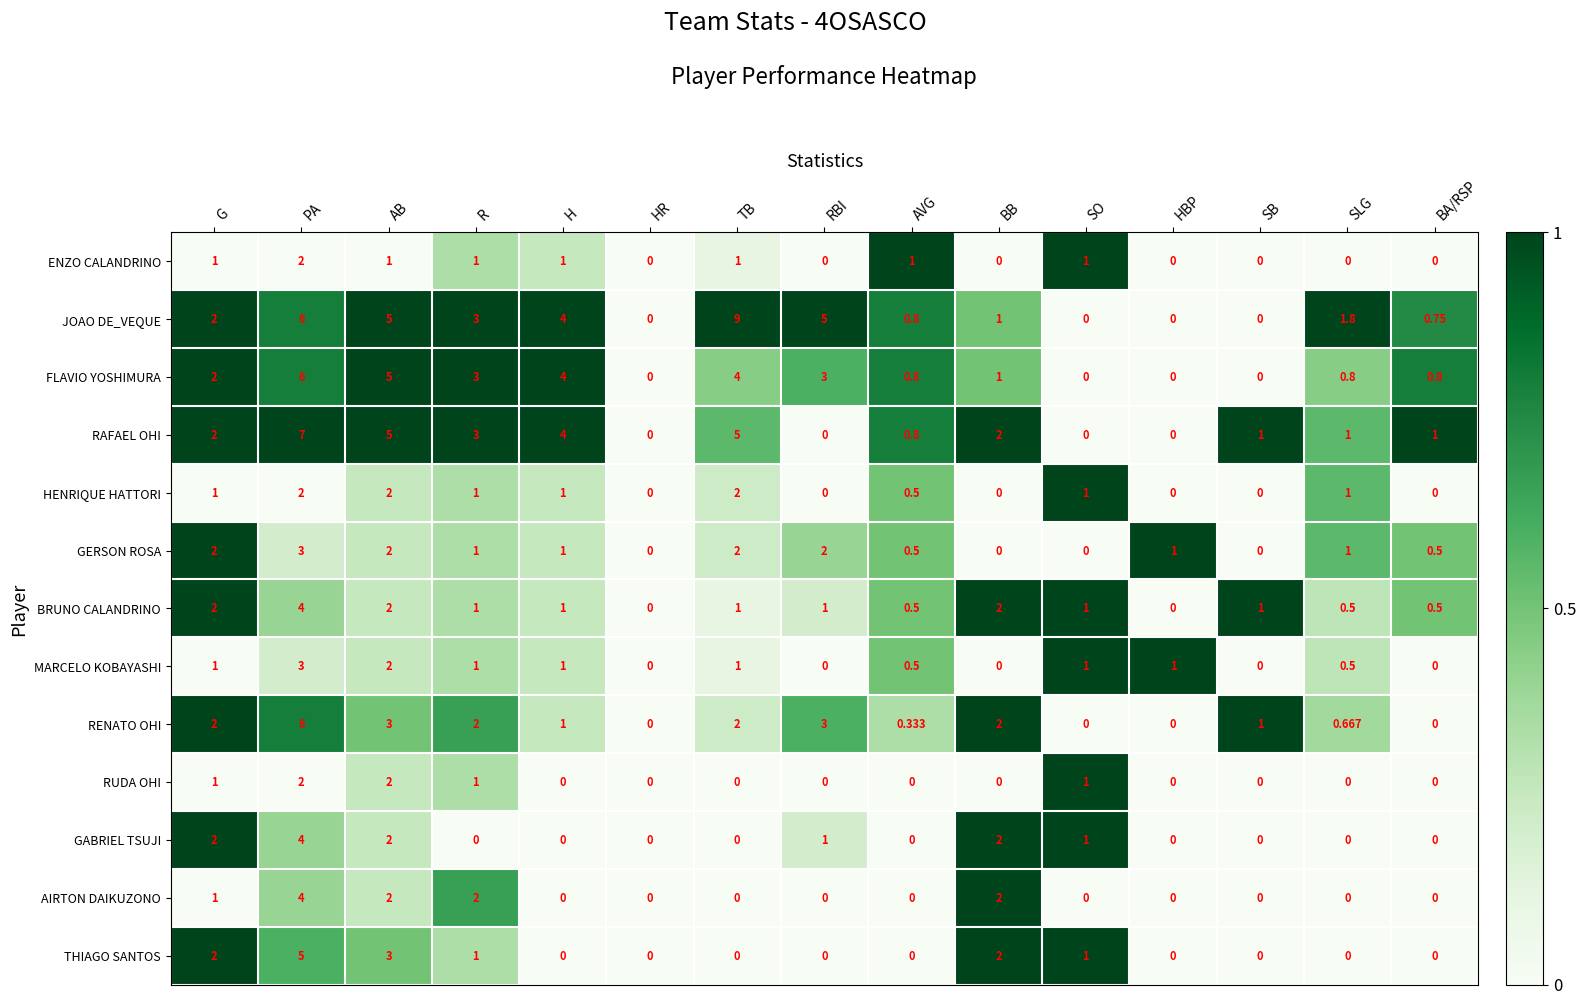

Which series has the largest range (max minus min)?

JOAO DE_VEQUE